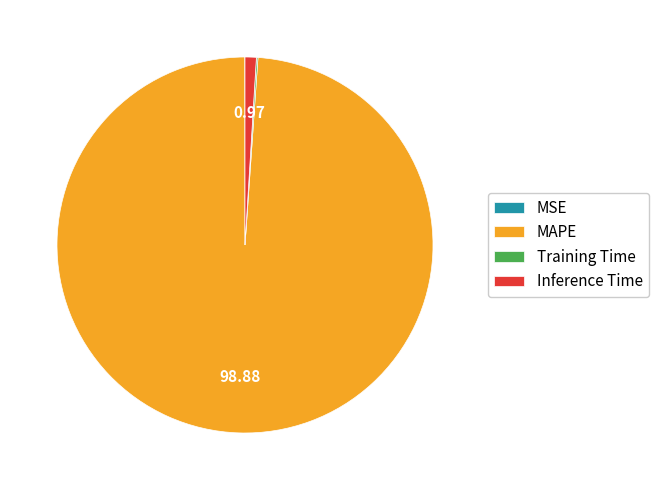

Does Inference Time represent more than half of the total?

No